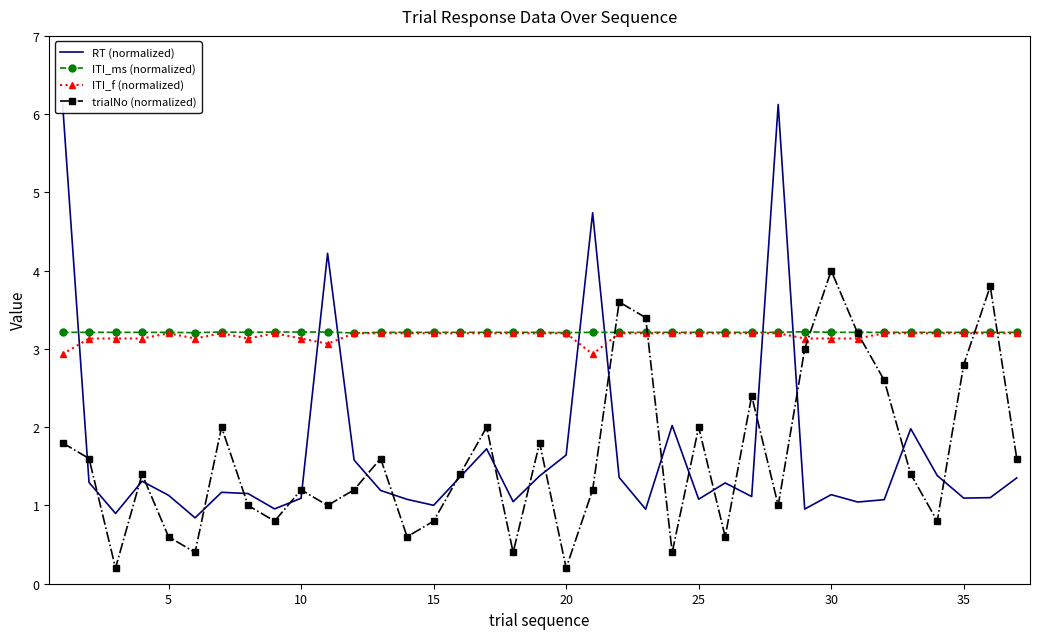

How many interior local valleys does the trialNo (normalized) series have?

11